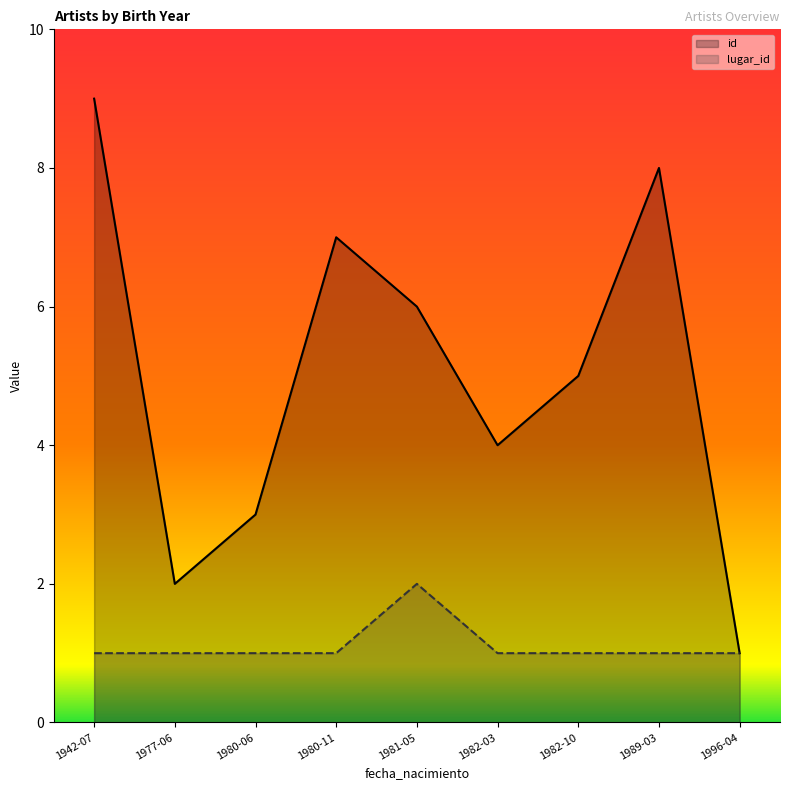

Count the number of categories in the chart.

9